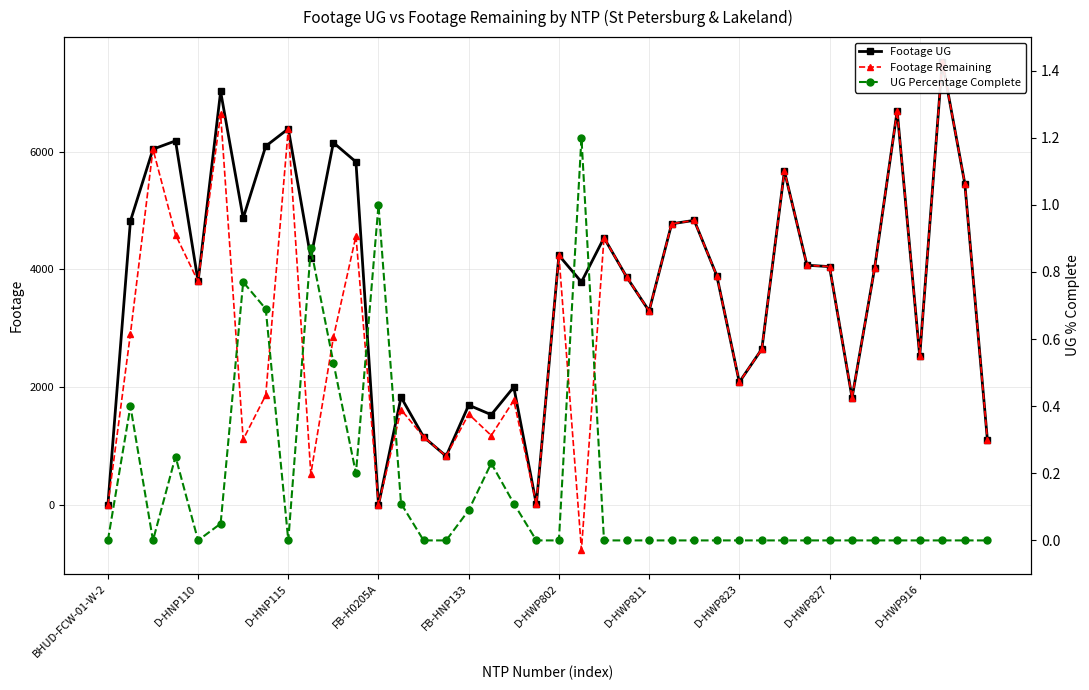

How many interior local valleys does the Footage Remaining series have?

12